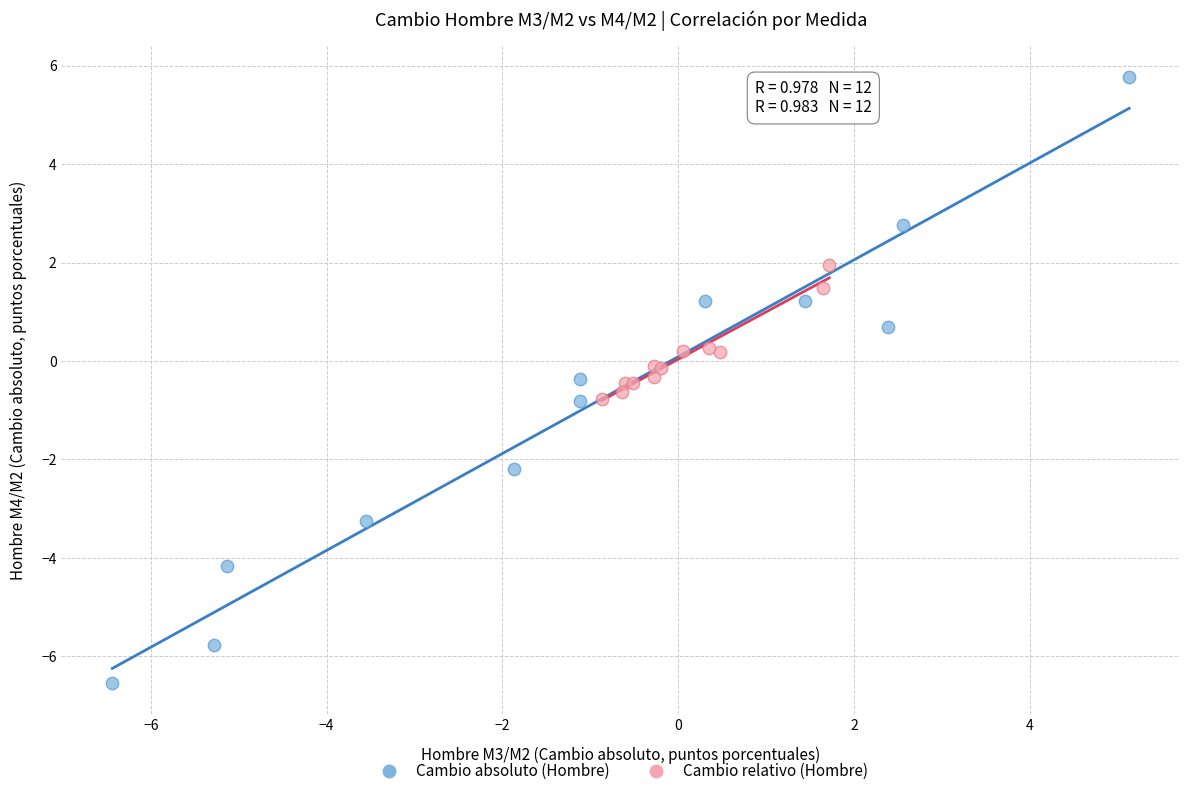

Which series reaches the maximum Y coordinate?

Cambio absoluto (Hombre)